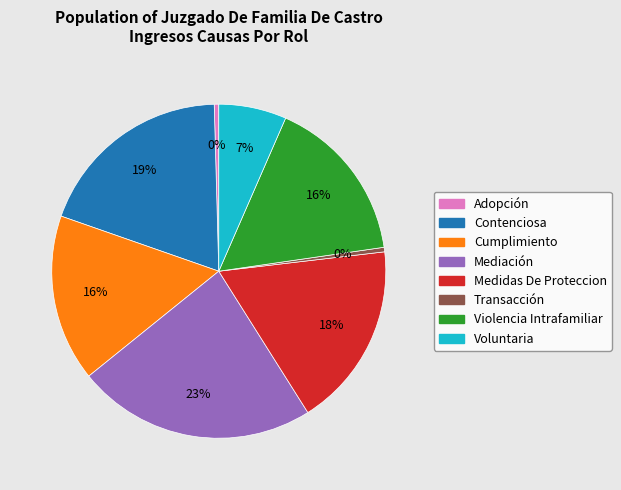

To the nearest percent, what is the difference between the largest and smallest slice percentages?

23%